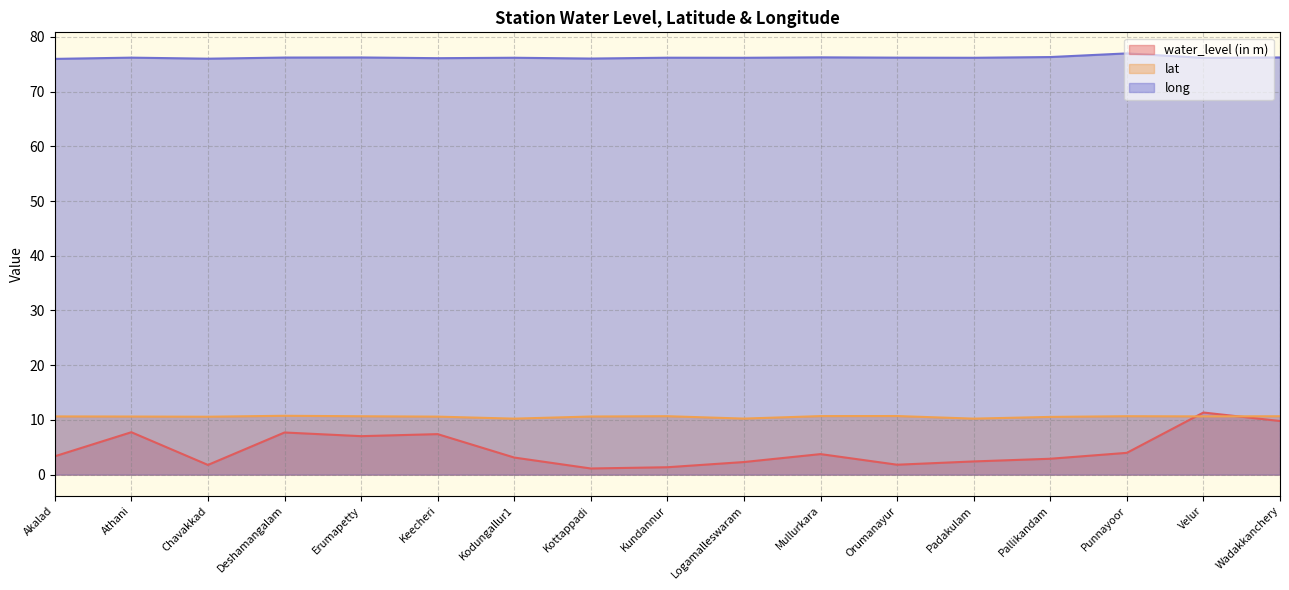

What is the difference between the water_level (in m) values at Kundannur and Chavakkad?

0.4